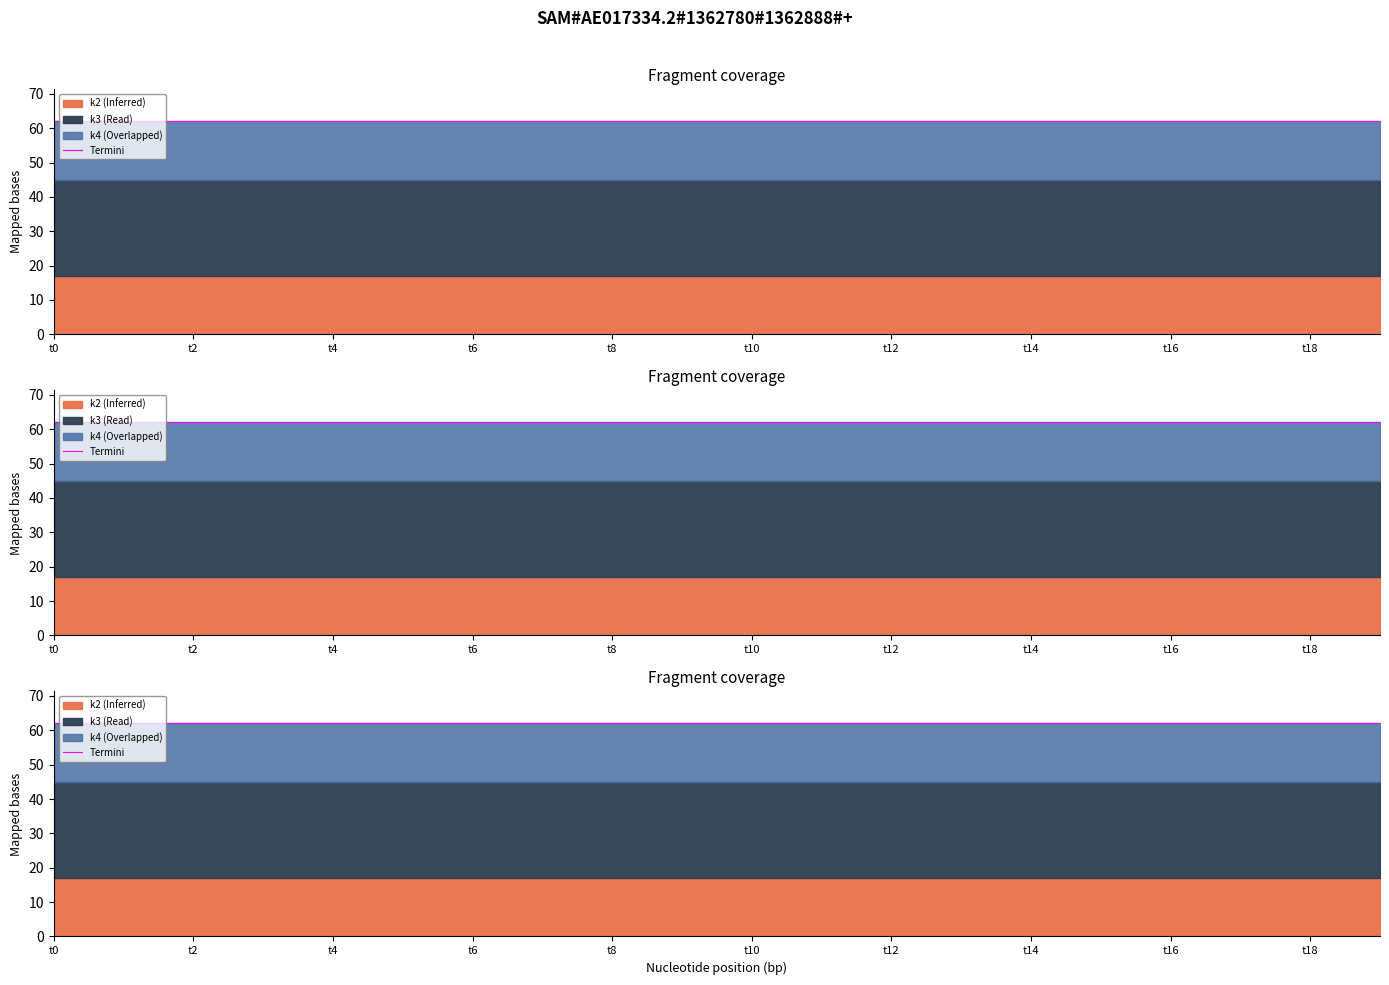

True or false: k3 and k4 intersect in this chart.

False